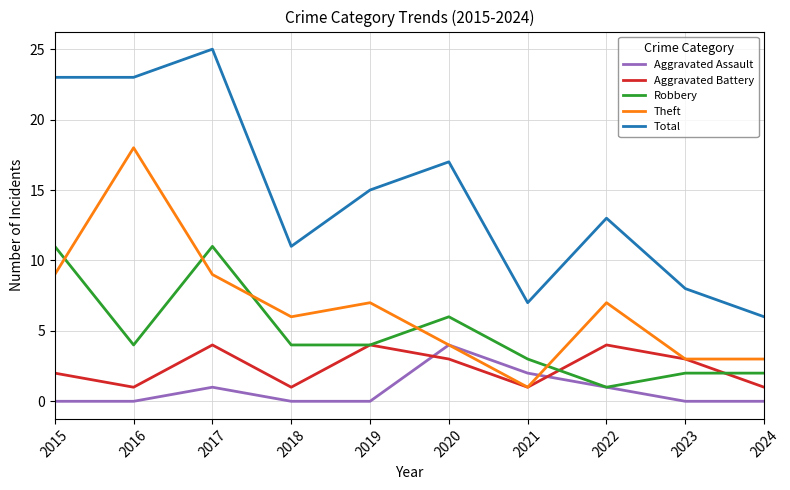

Is it true that Theft equals 1 at 2021?

True